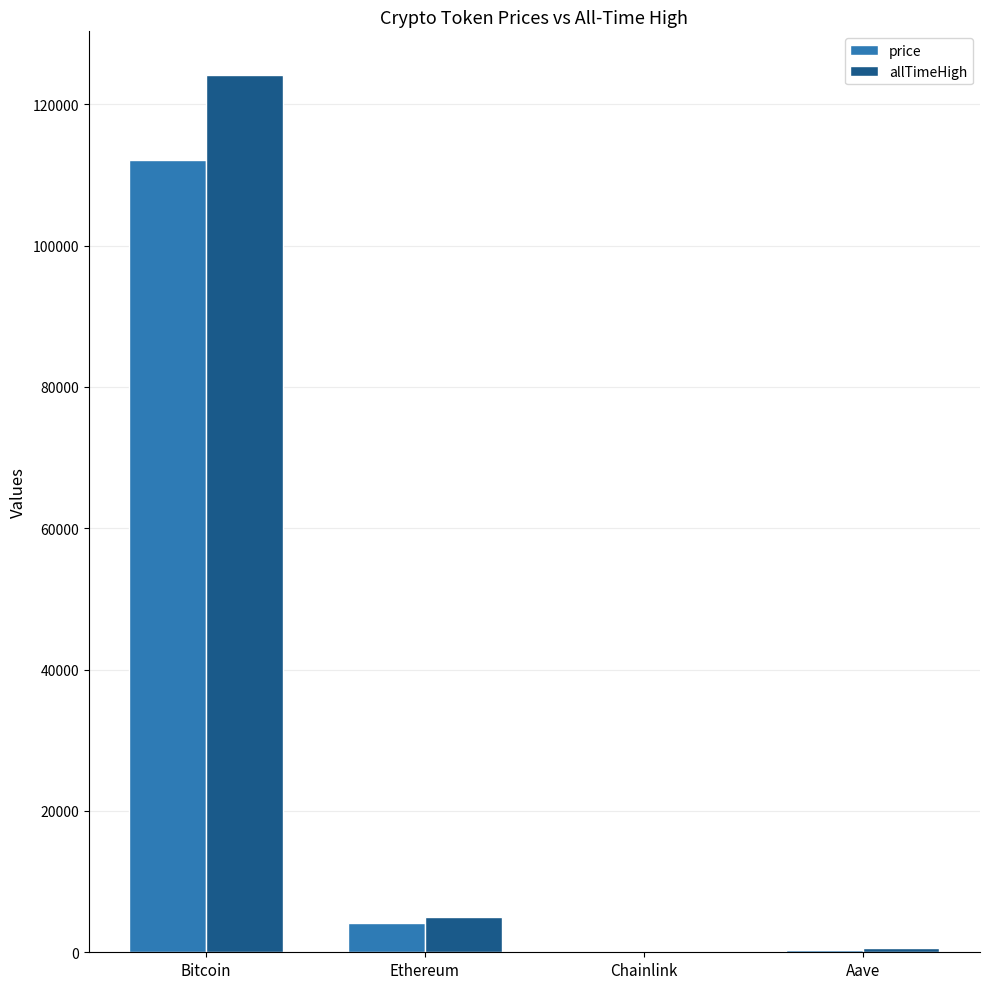

Which series has the widest spread of values?

allTimeHigh